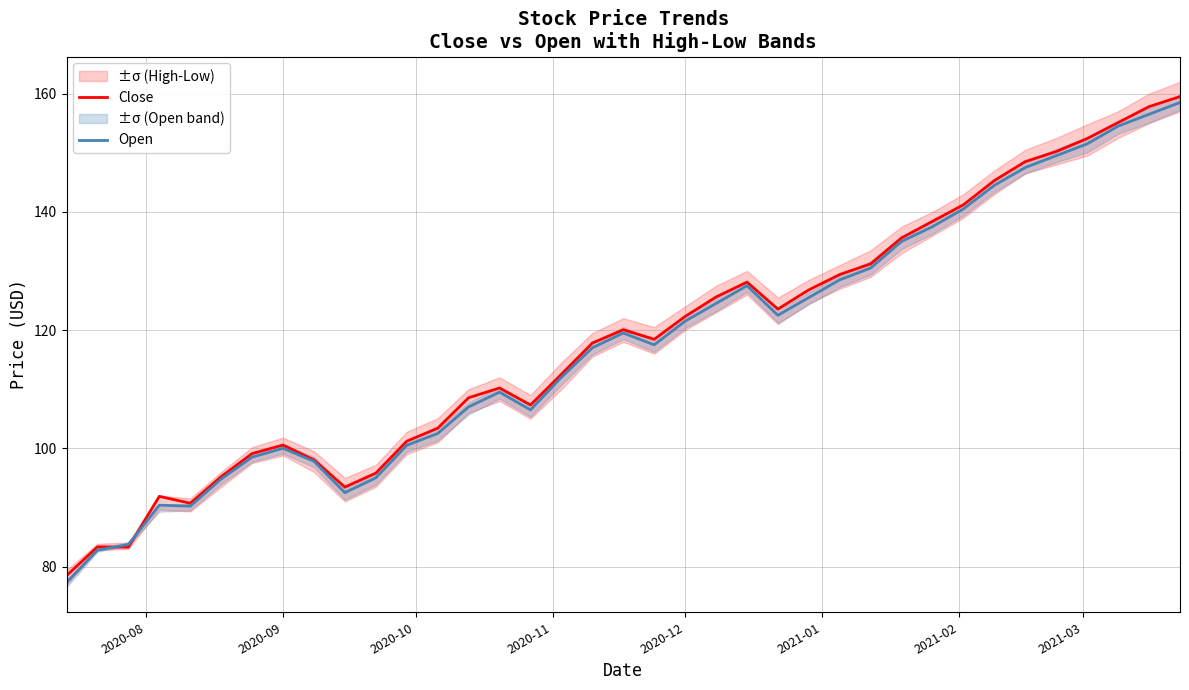

How many times do Open and Close cross each other?

2